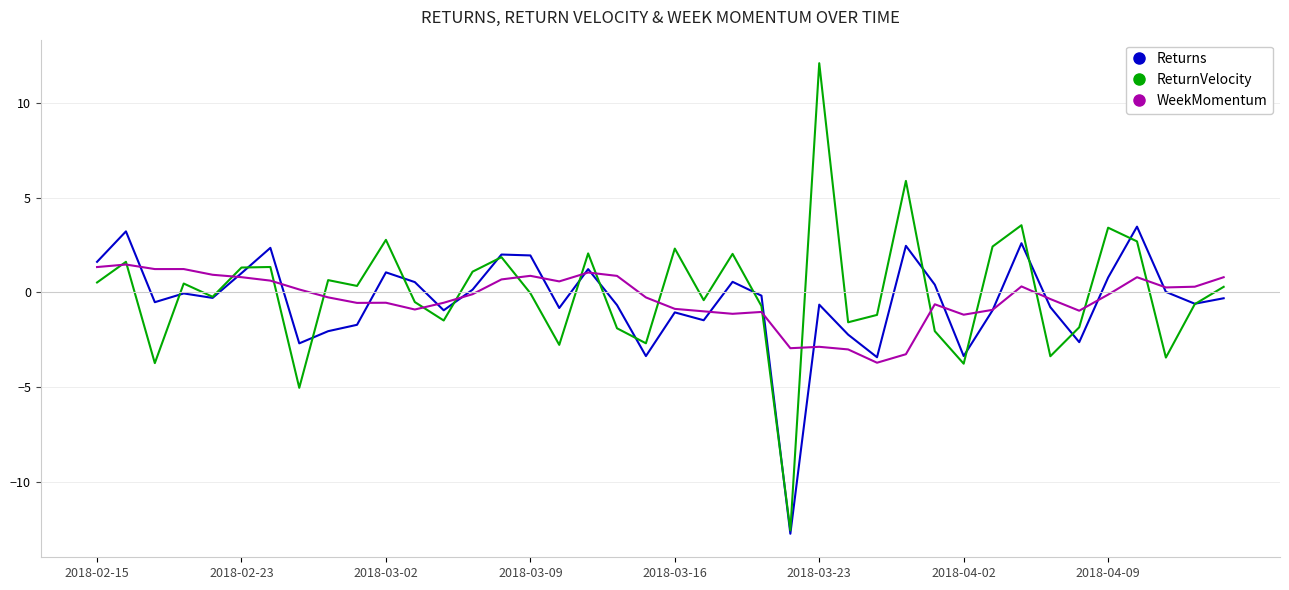

Rank the series by their maximum value, from highest to lowest.

ReturnVelocity, Returns, WeekMomentum